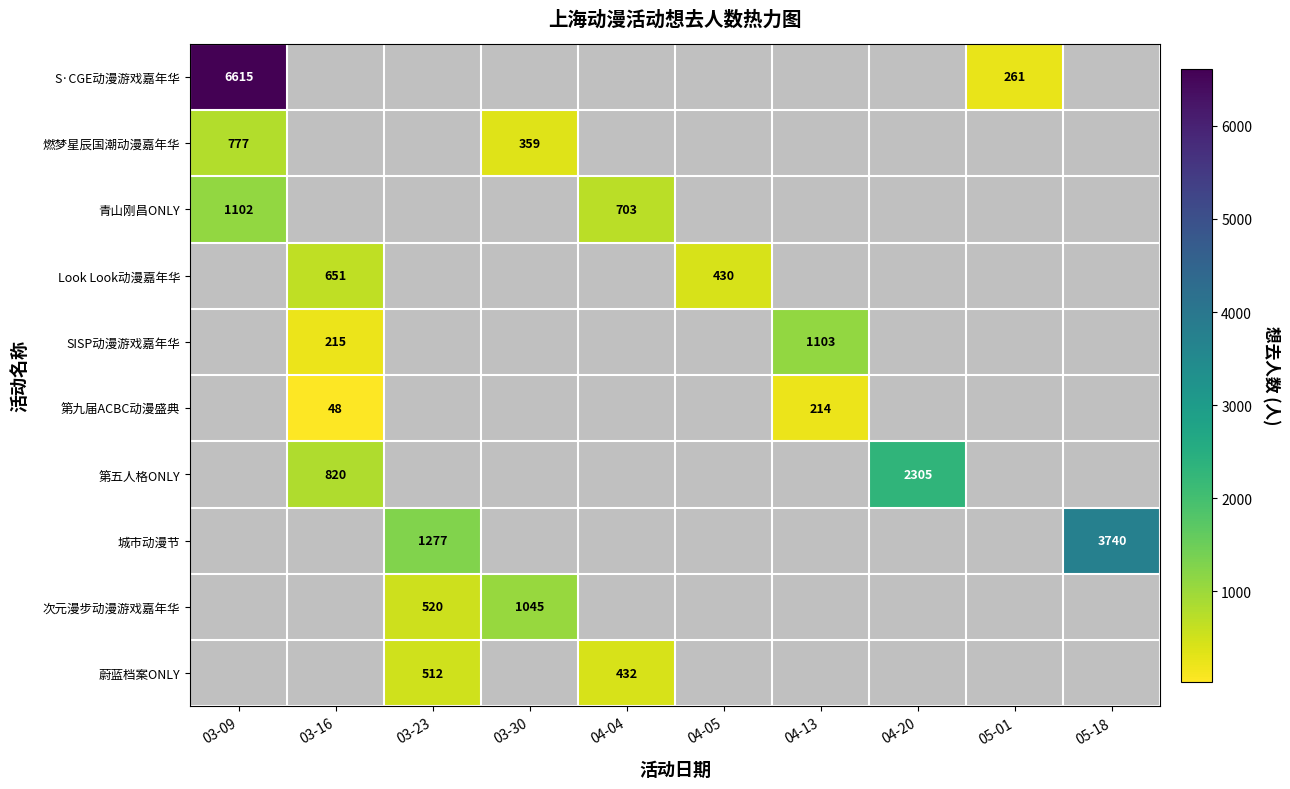

At which category does the chart reach its peak across all series?

03-09